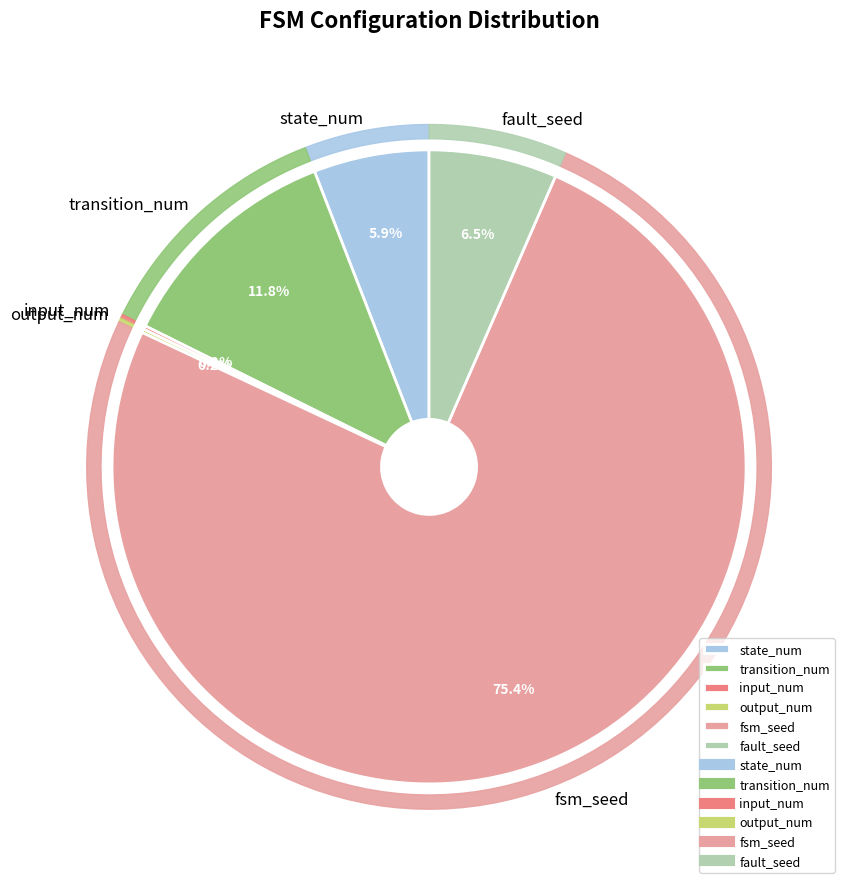

Combined, do output_num and transition_num account for over 50%?

No